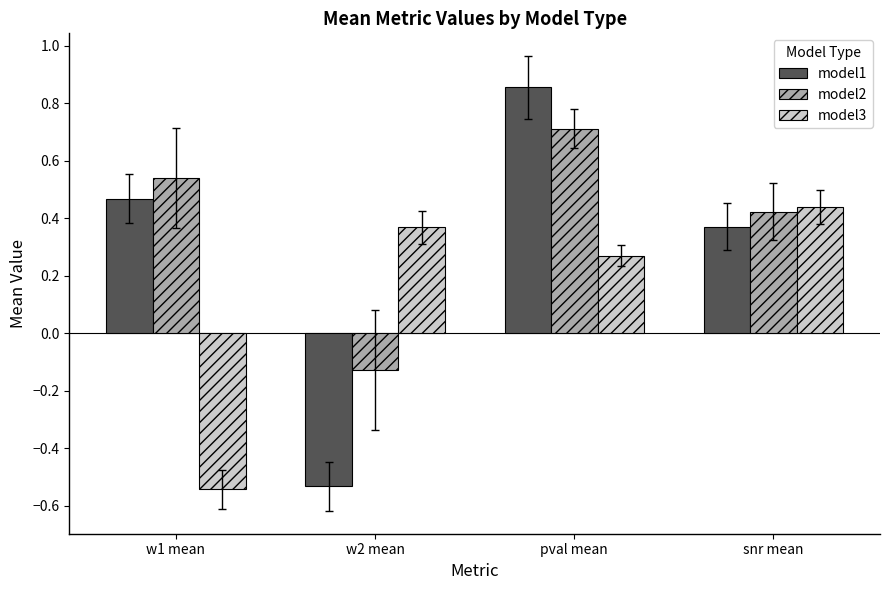

Is it true that model2 equals -0.2 at w2 mean?

False